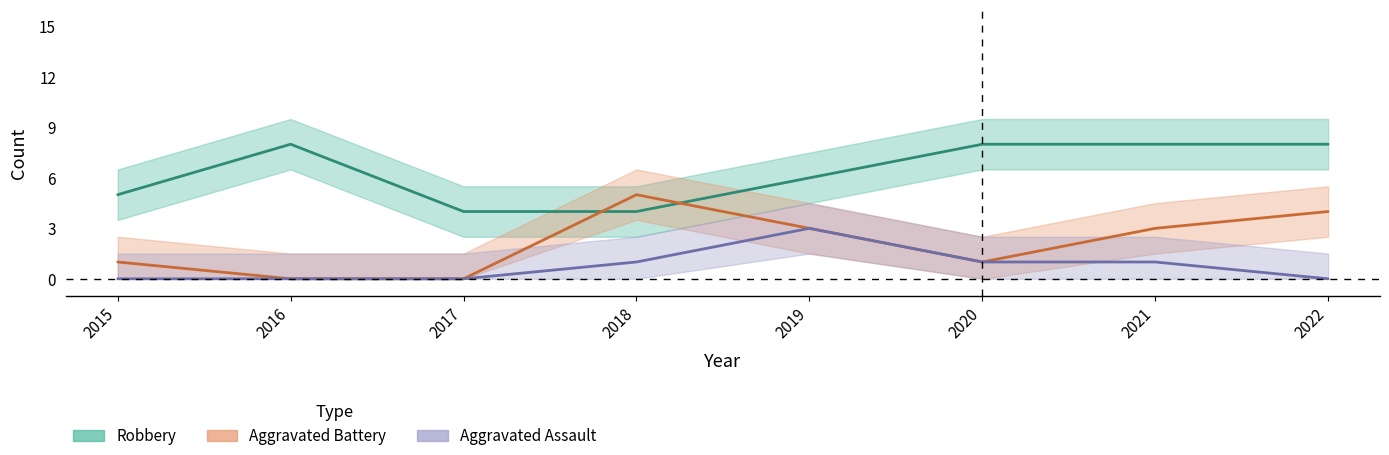

How many values in the Robbery series are below 8?

4